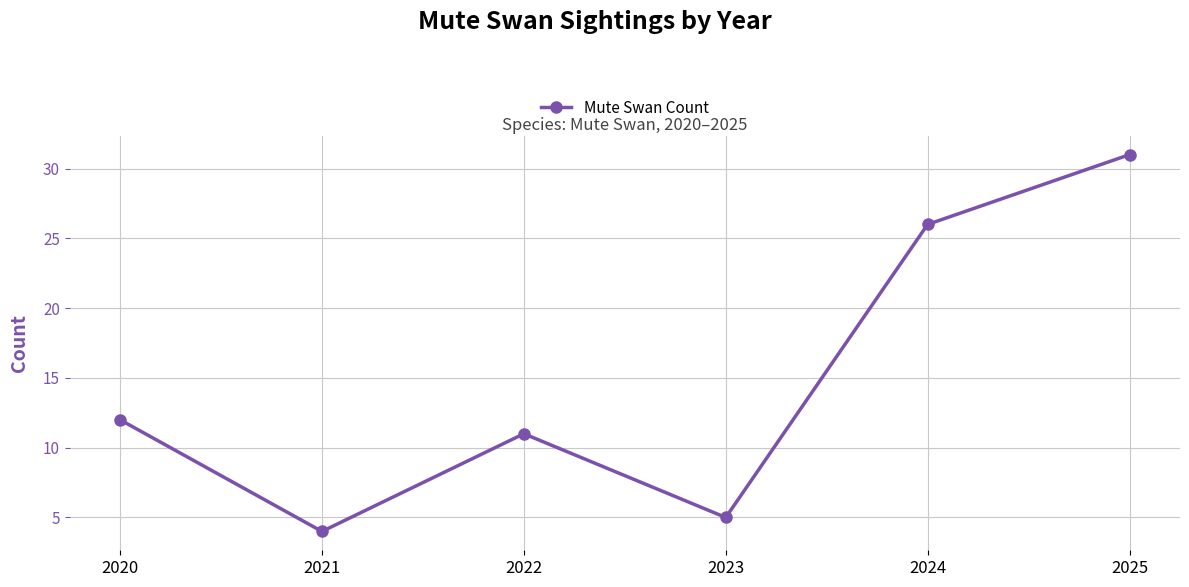

Reading left to right, what are all the values shown in this chart?

12	4	11	5	26	31